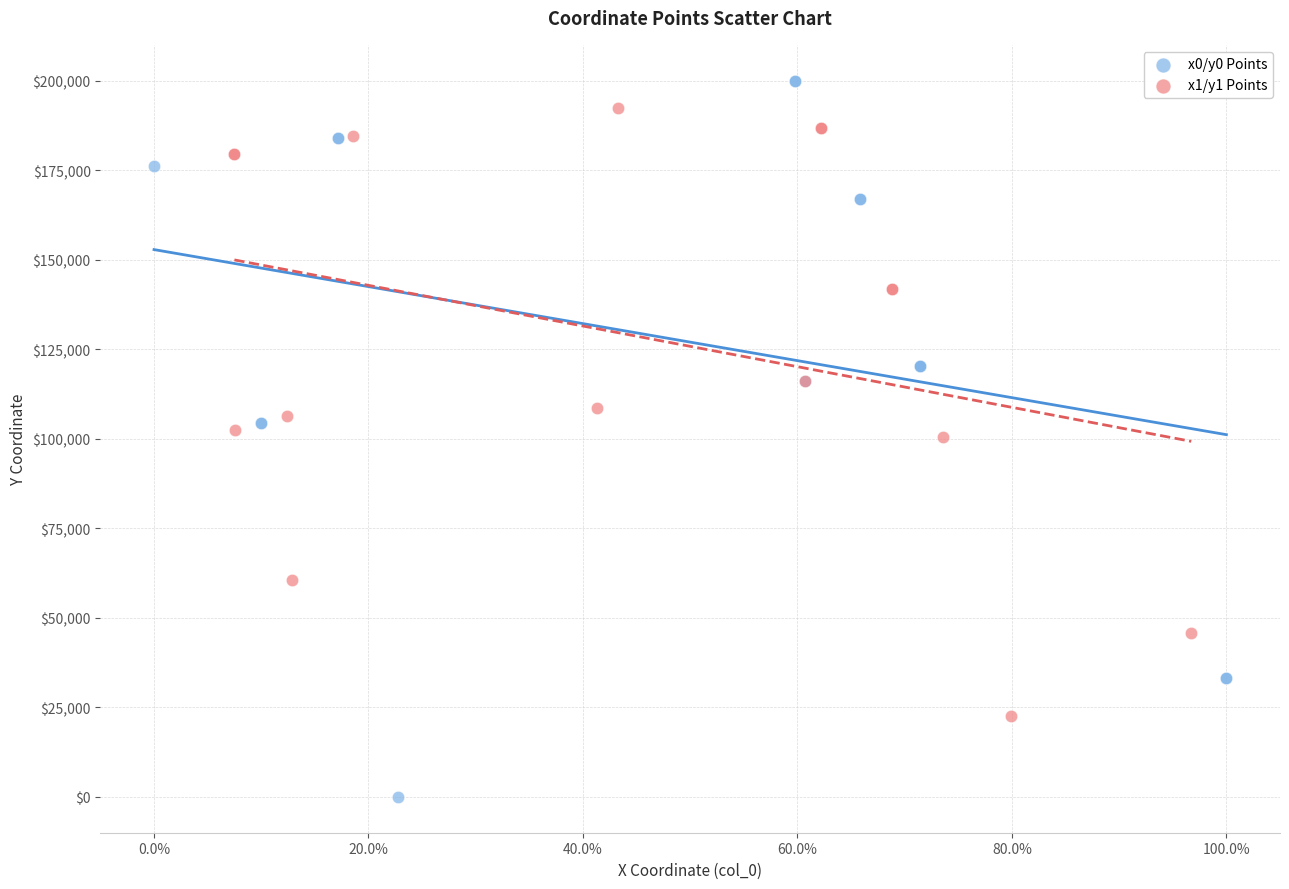

Which series contains the lowest Y value?

x0/y0 Points